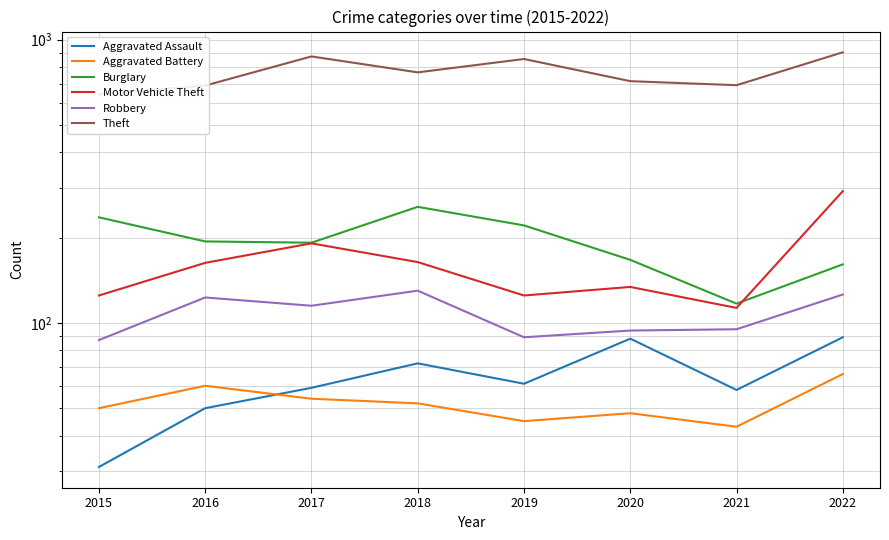

True or false: Aggravated Assault and Robbery cross at least once.

False